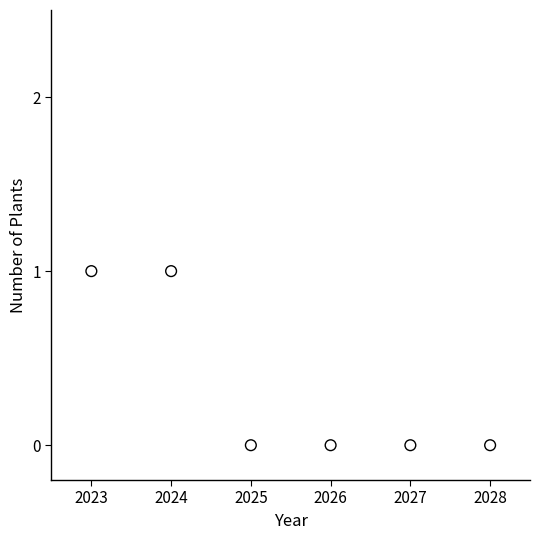

How many points are shown in the scatter plot?

6